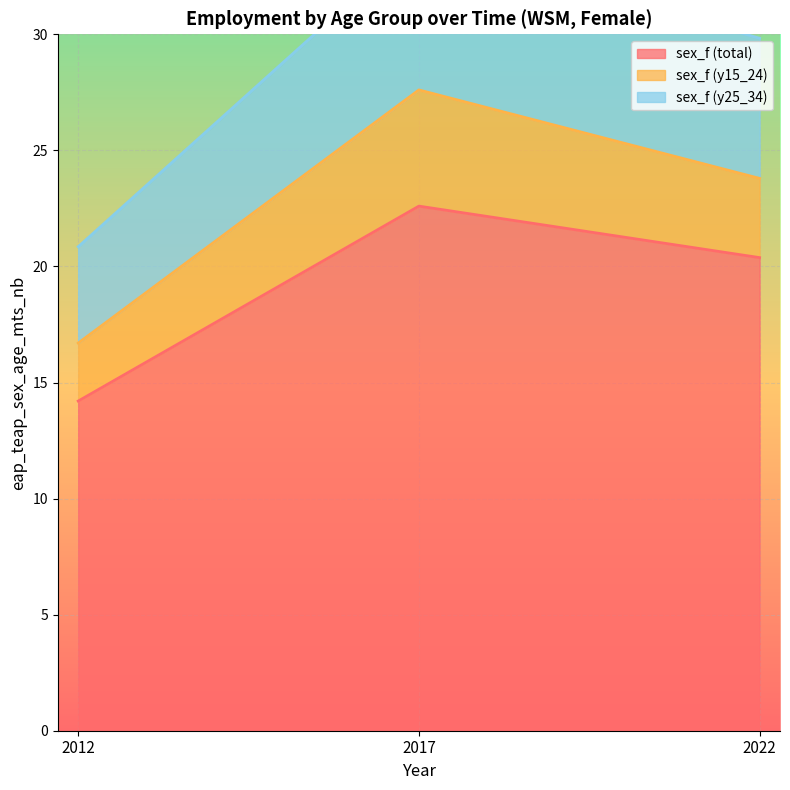

The value of sex_f (y25_34) at 2012 is 20.8. True or false?

True